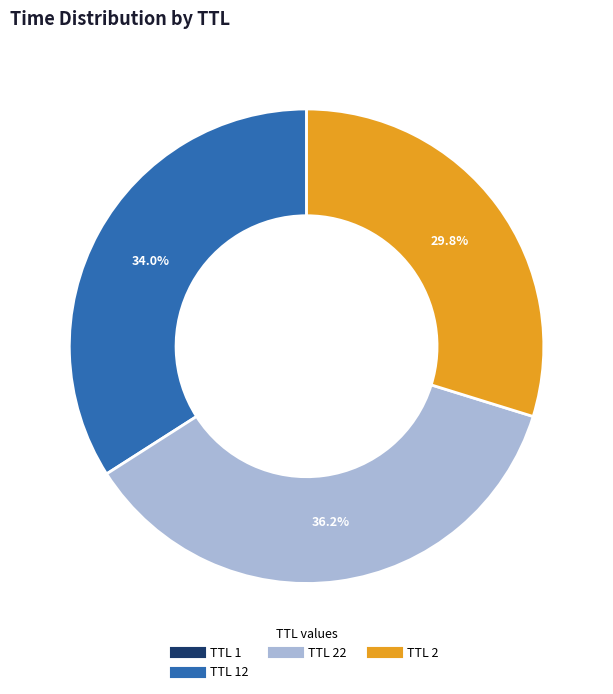

Is there any slice that represents more than half of the pie?

No